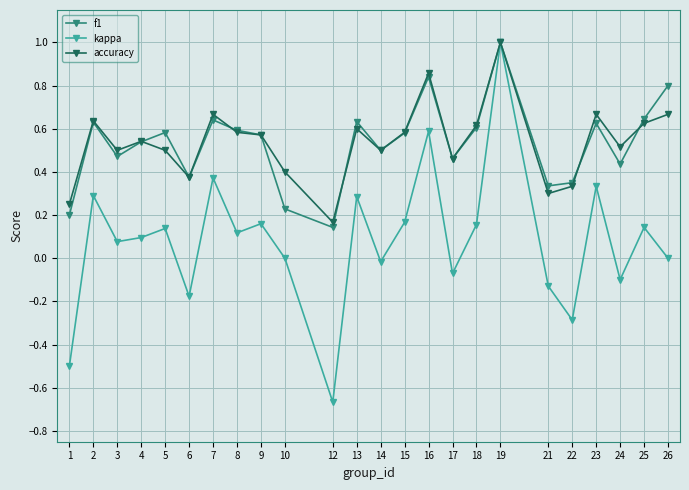

Which series has the largest range (max minus min)?

kappa